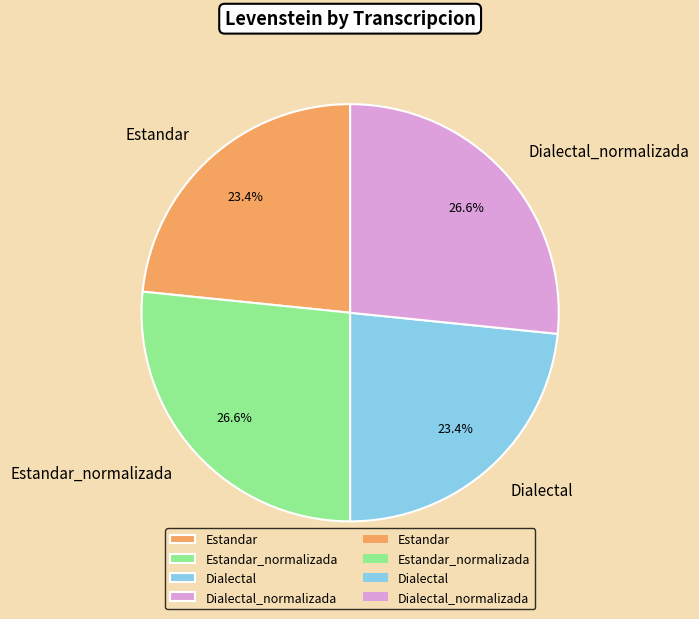

What percentage is NOT represented by Estandar_normalizada?

73.4%